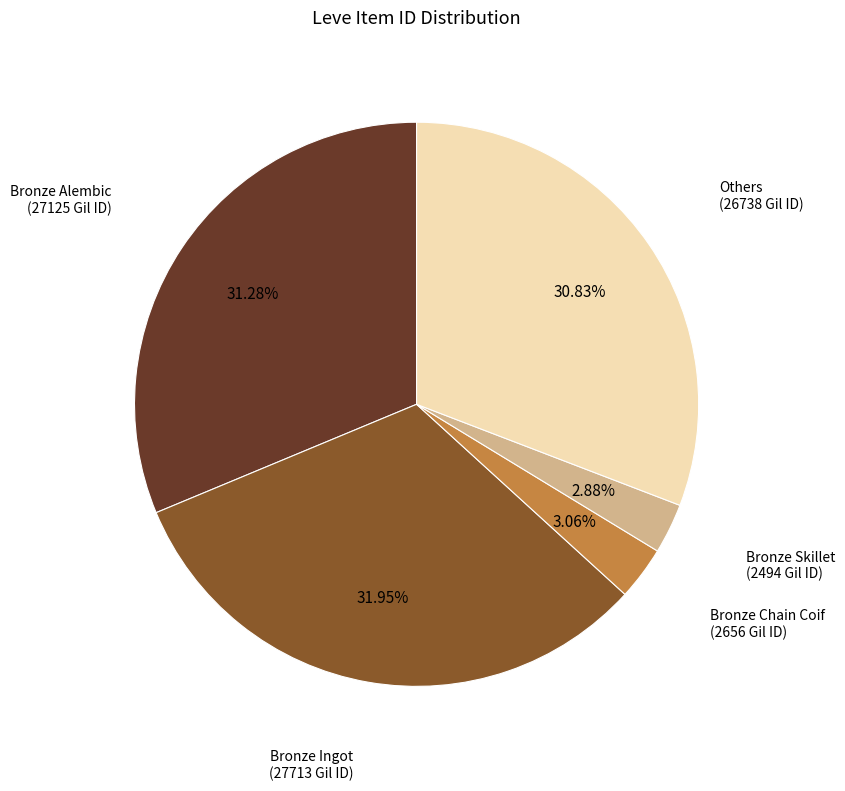

Is there a majority slice in this chart?

No